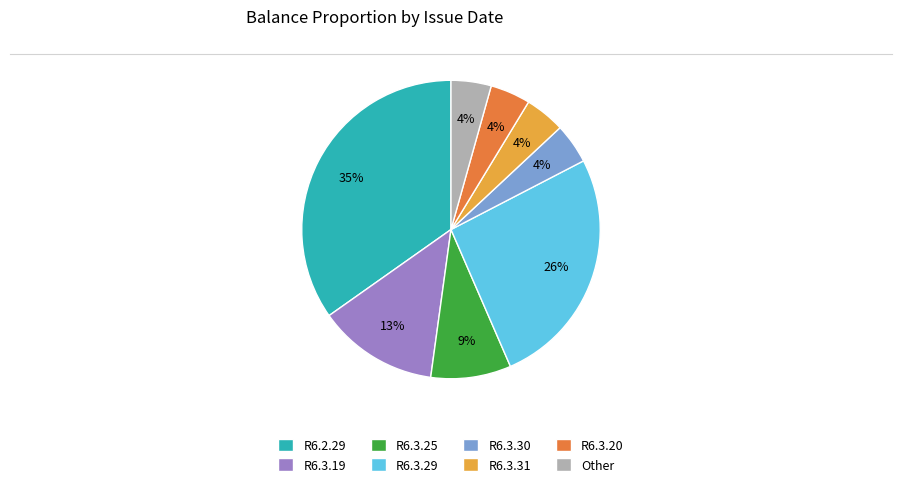

What is the ratio of the value at R6.3.30 to the value at Other?

1.0